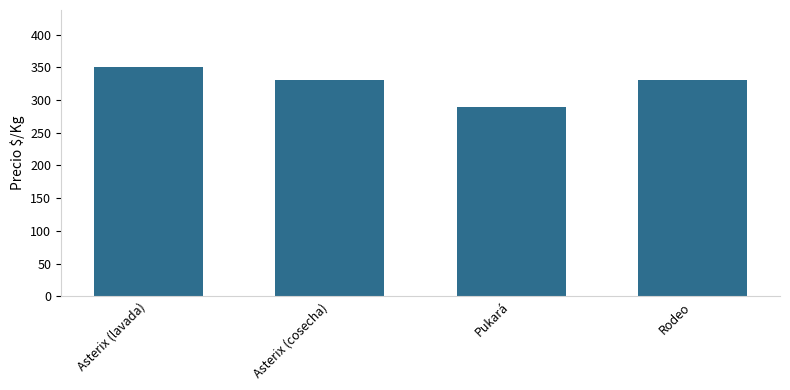

What is the value of the 3rd bar from the left?

290